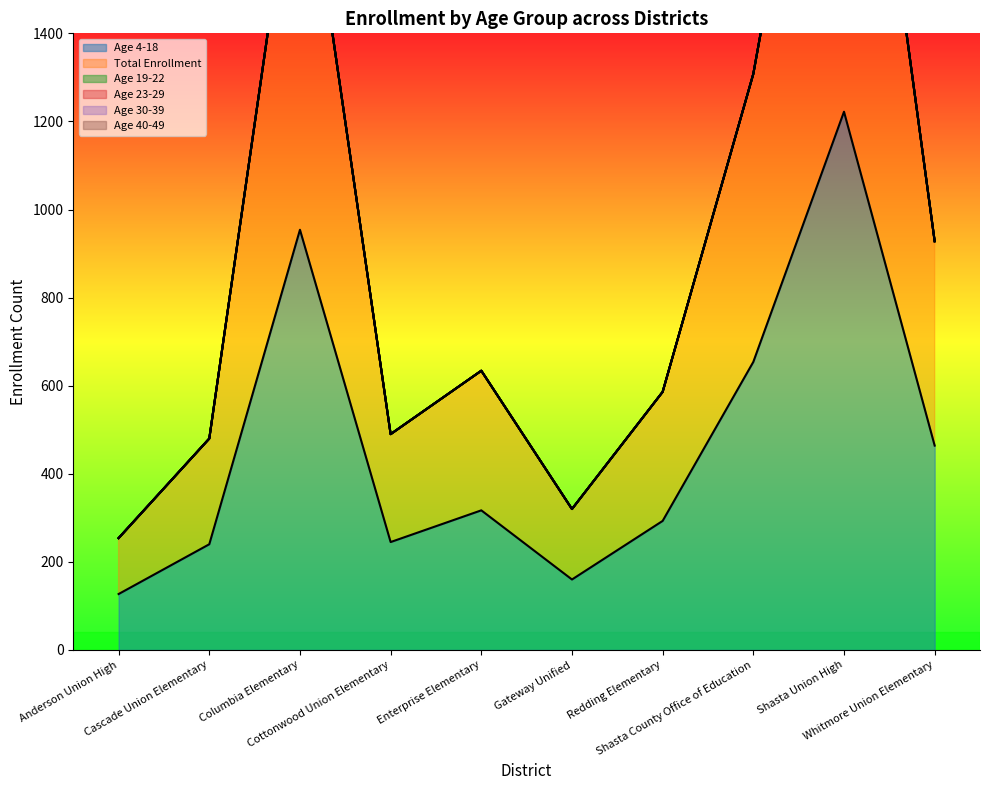

Rank the series at Shasta Union High from lowest to highest value.

Age 23-29, Age 30-39, Age 40-49, Age 19-22, Age 4-18, Total Enrollment